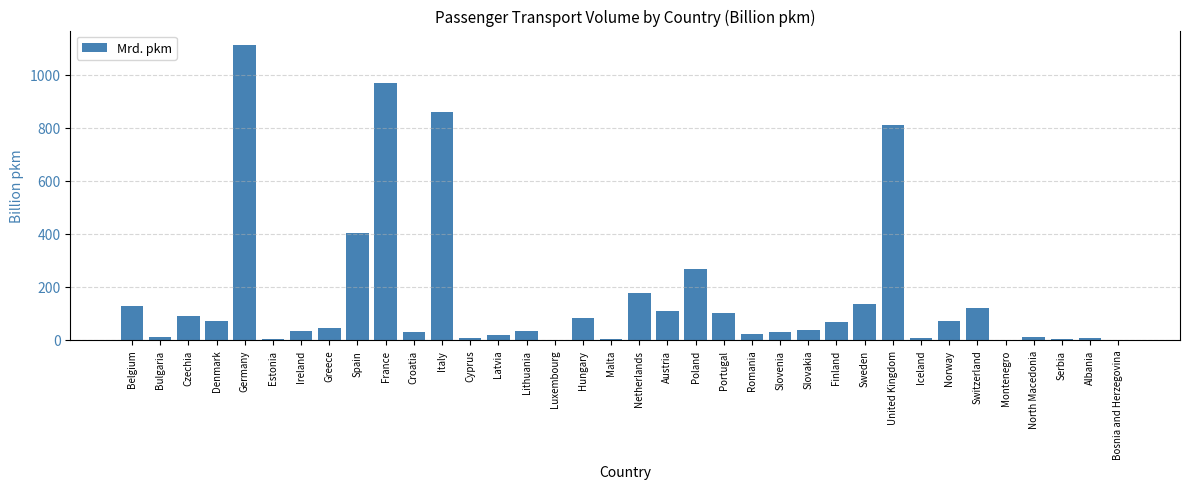

What is the maximum value shown in the chart?

1111.8